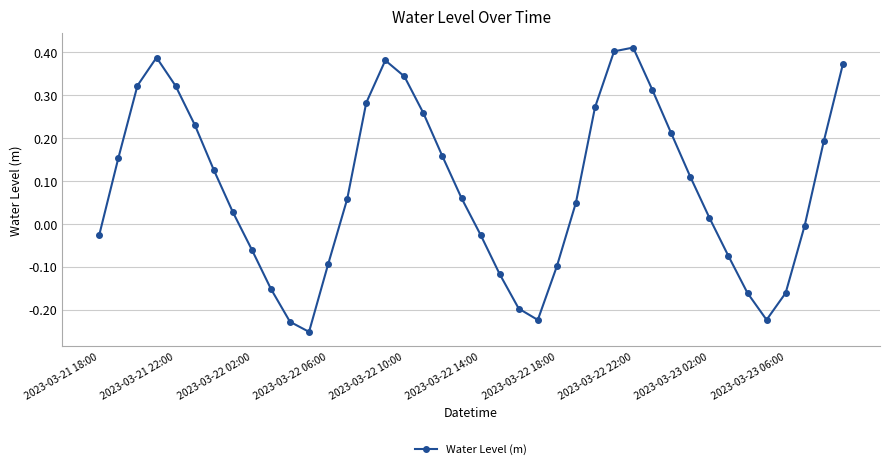

What is the difference between the maximum and second lowest values?

0.6